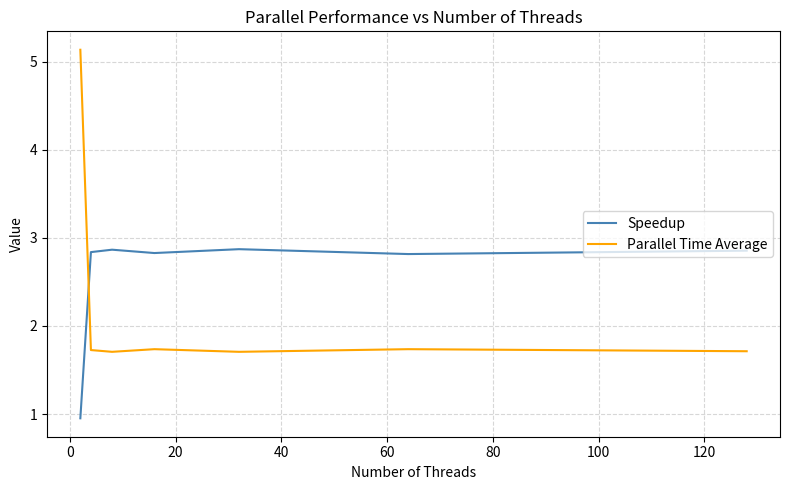

What is the maximum value shown in the chart?

5.1